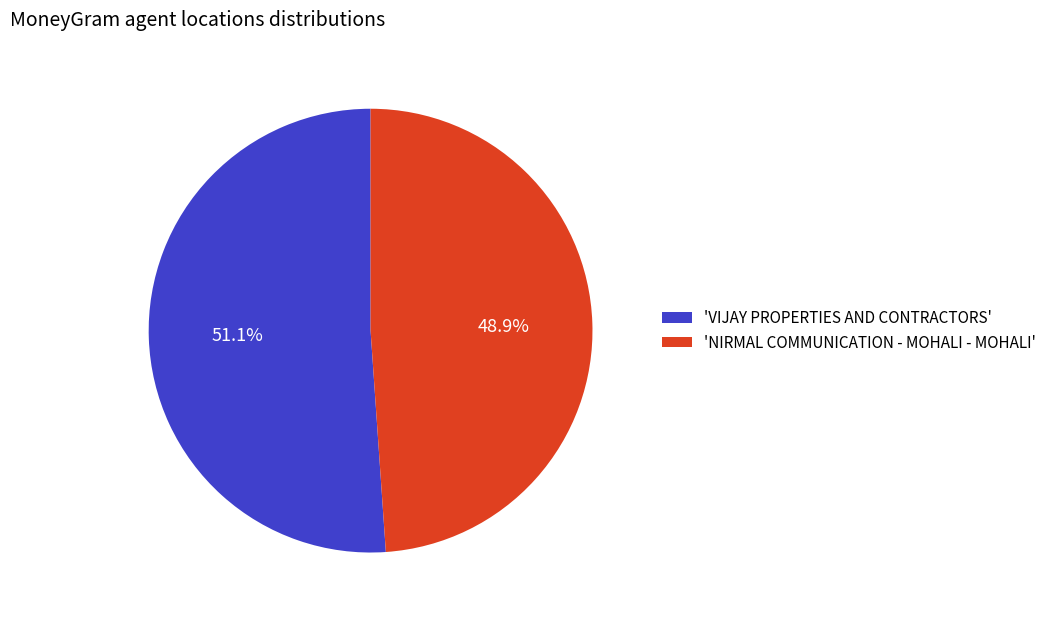

What percentage is NOT represented by 'VIJAY PROPERTIES AND CONTRACTORS'?

48.9%